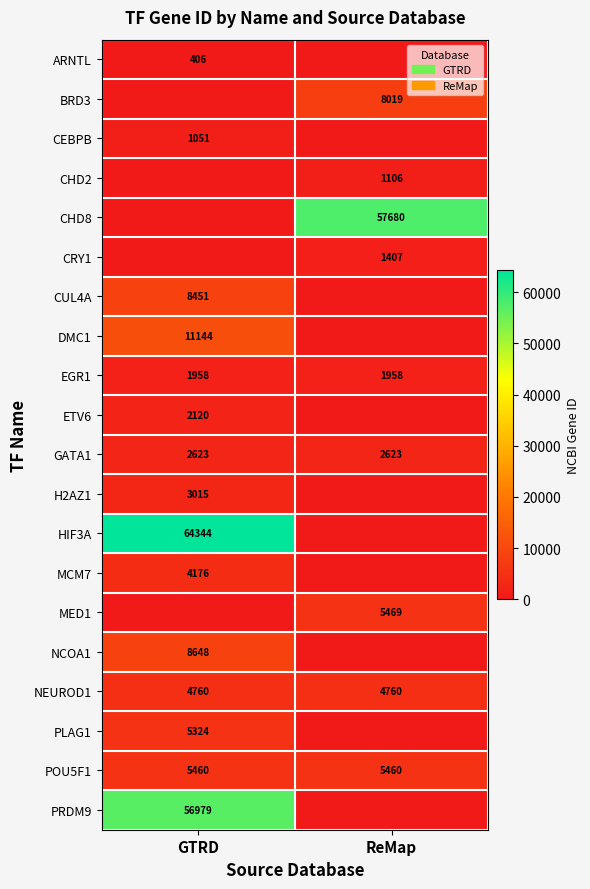

What value does the NEUROD1 series have at ReMap?

4760